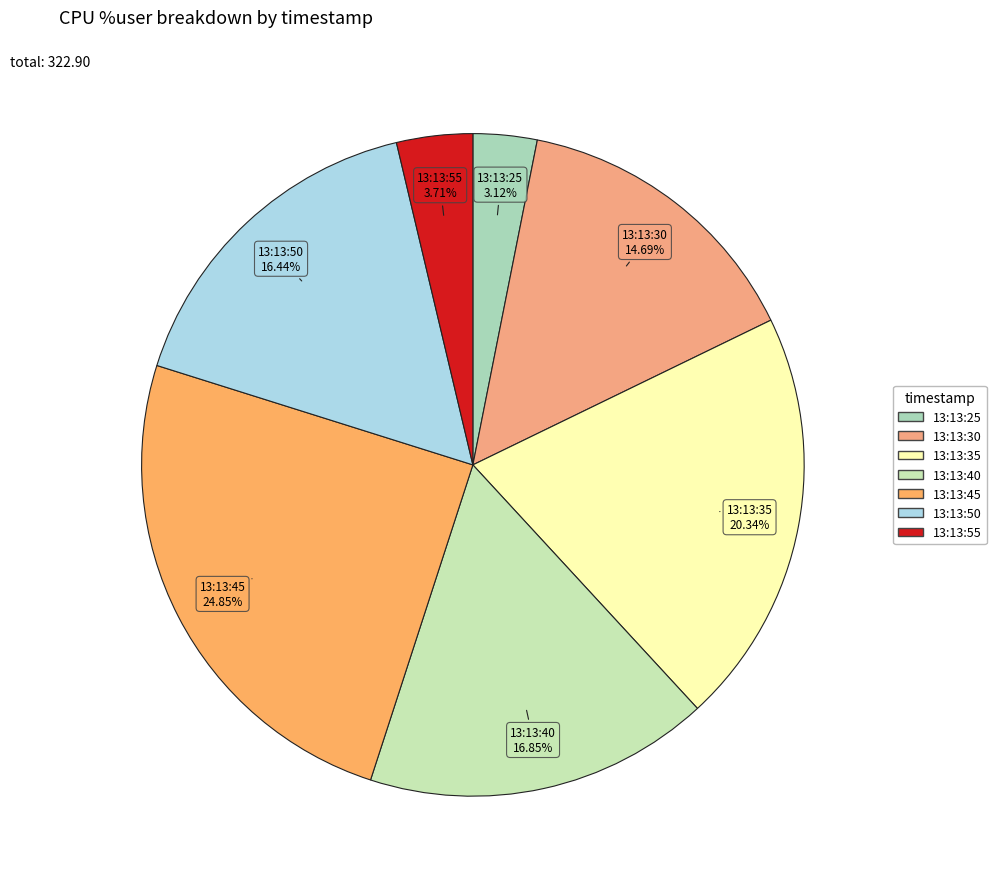

Does 13:13:50 account for over 50% of the chart?

No